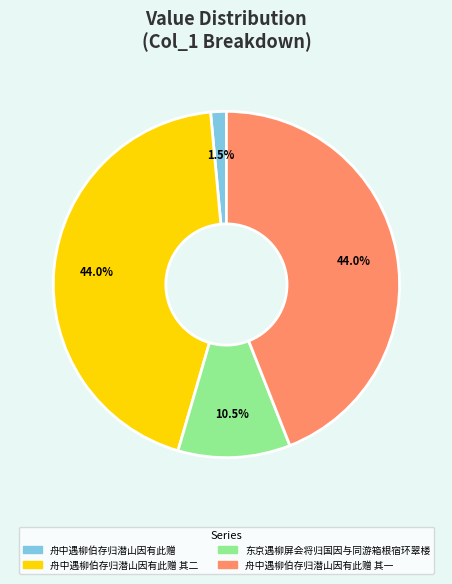

What percentage is the 舟中遇柳伯存归潜山因有此赠 其一 slice, to the nearest percent?

44%